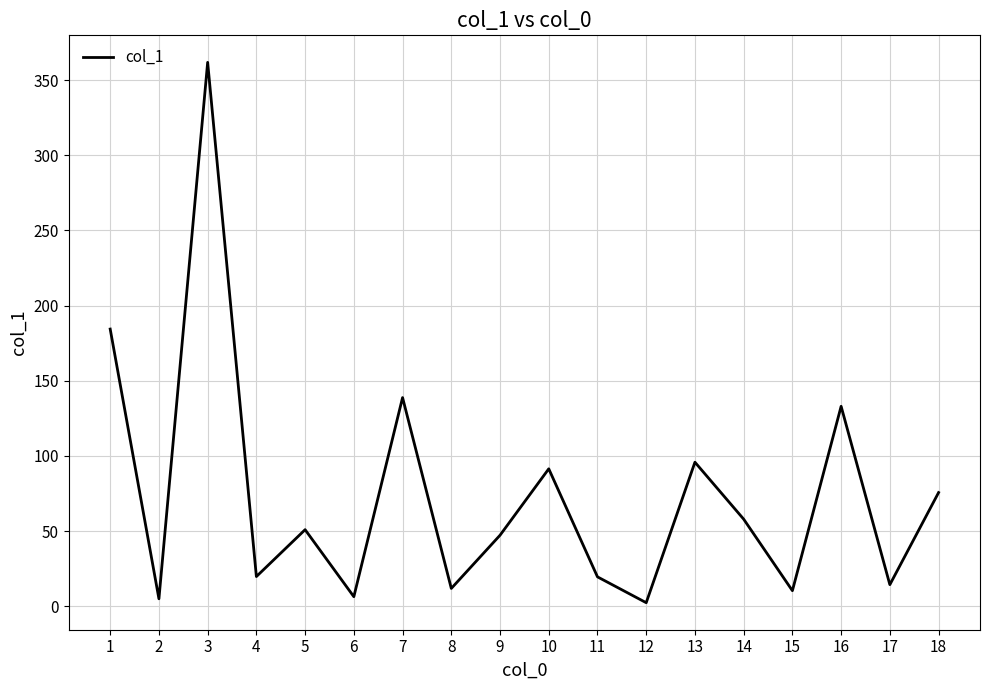

Where is the first local maximum?

3